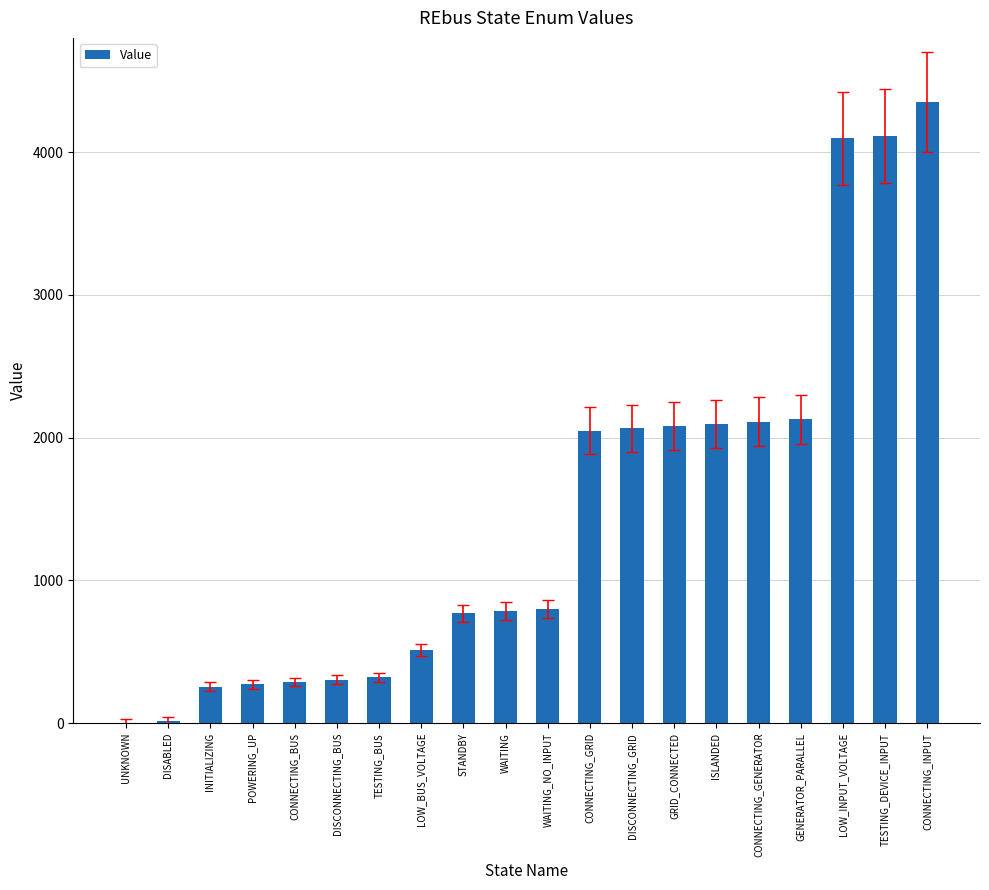

What is the ratio of the value at GRID_CONNECTED to the value at WAITING_NO_INPUT?

2.6